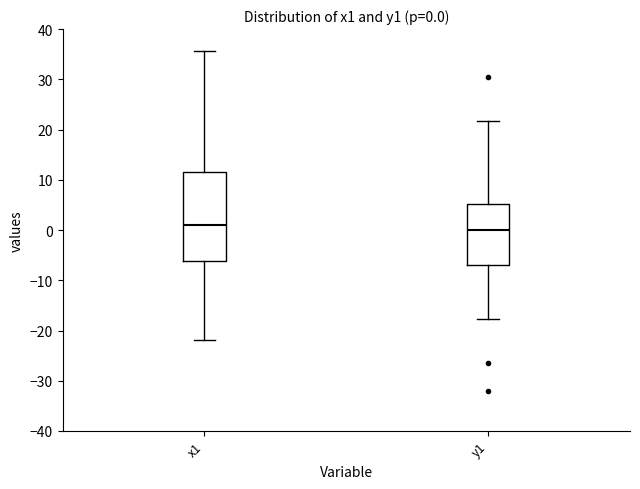

Which box is the tallest, from its lower edge to its upper edge?

x1